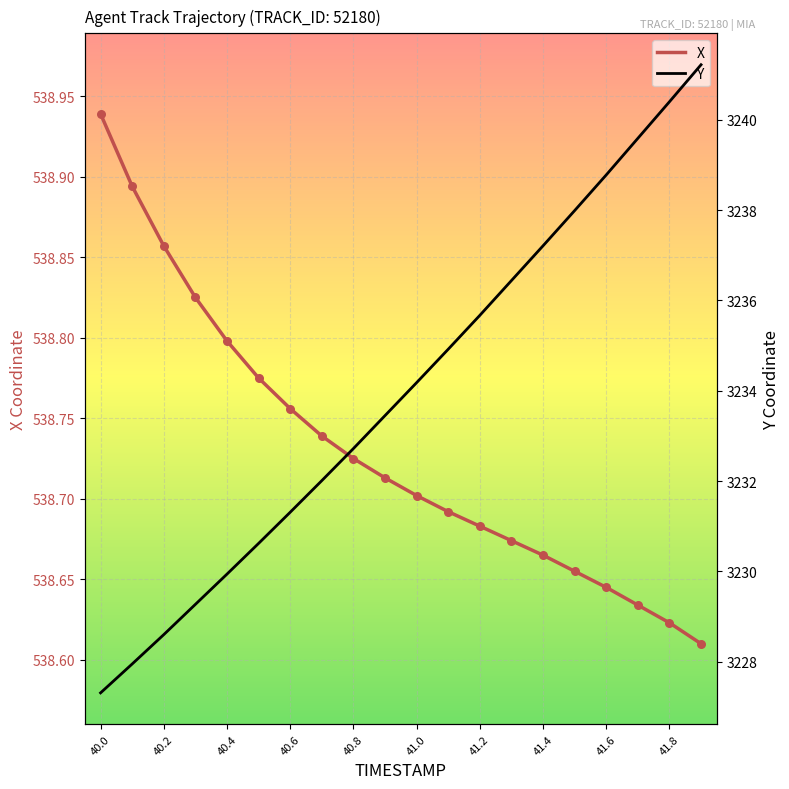

Which category has the highest value in the X series?

40.0